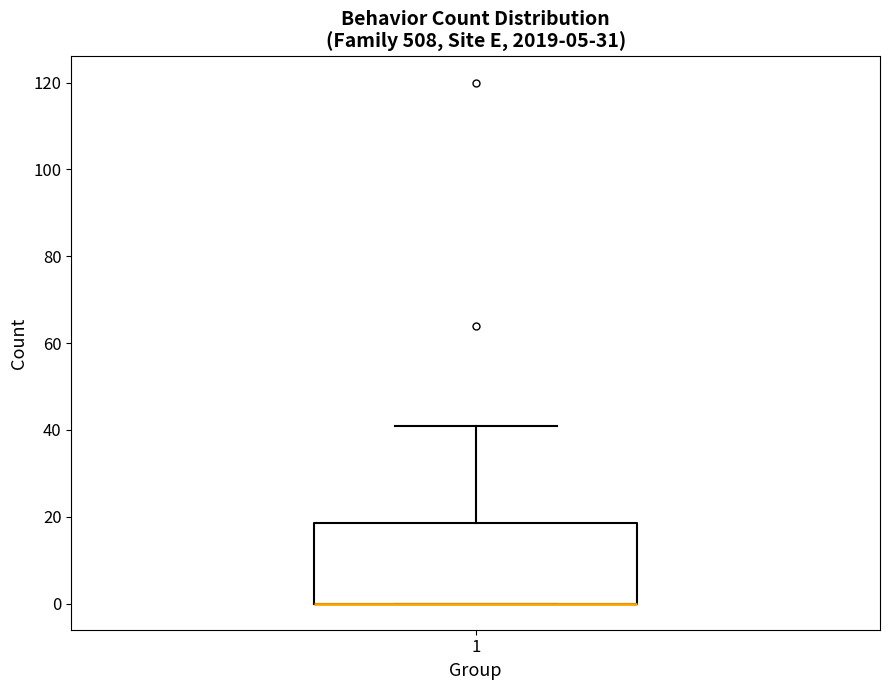

Transcribe this box plot: give where the median line is, the range the box spans, and where the two whiskers end, as read against the y-axis. The values are not printed on the chart, so give them approximately, as read against the axis.

median 0 (drawn on the box's lower edge), box 0 to 18, whiskers 0 to 42